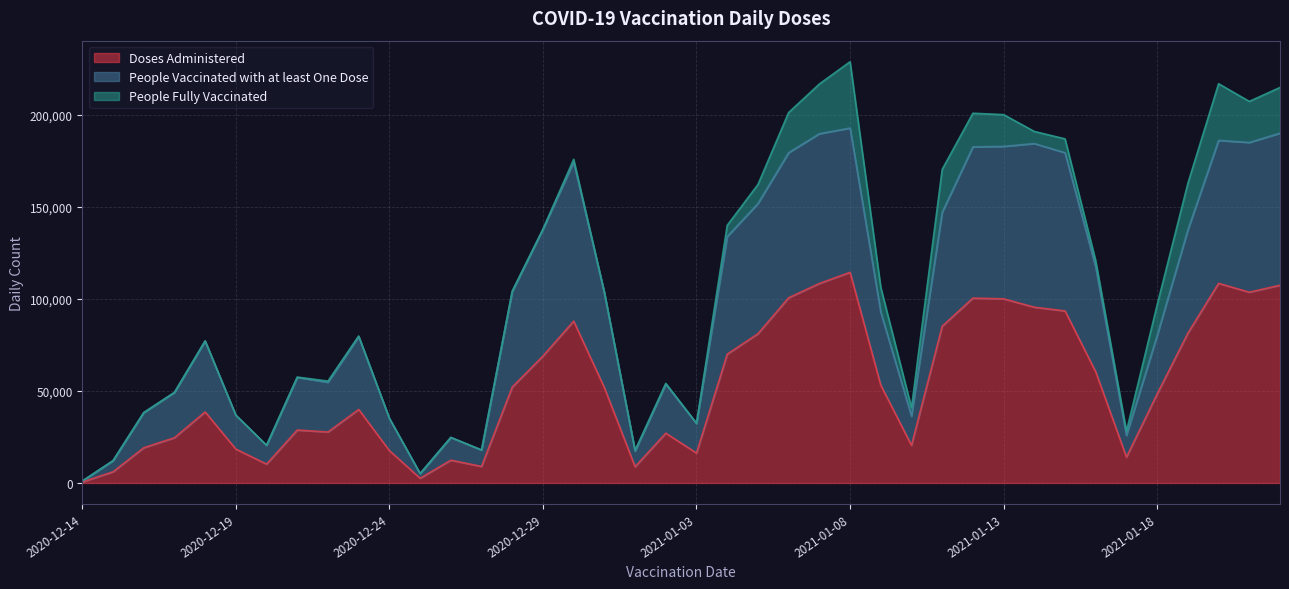

What position from the right is 2021-01-21?

2